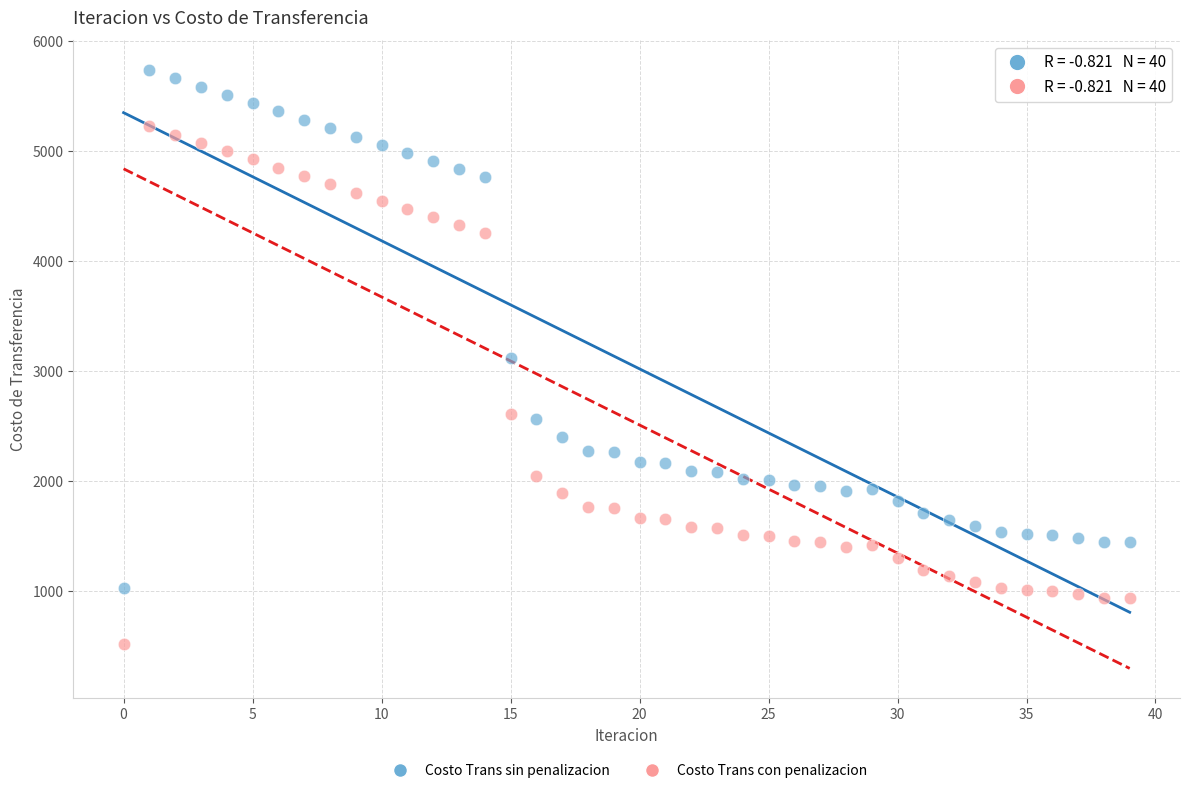

Which series contains the lowest Y value?

Costo Trans con penalizacion